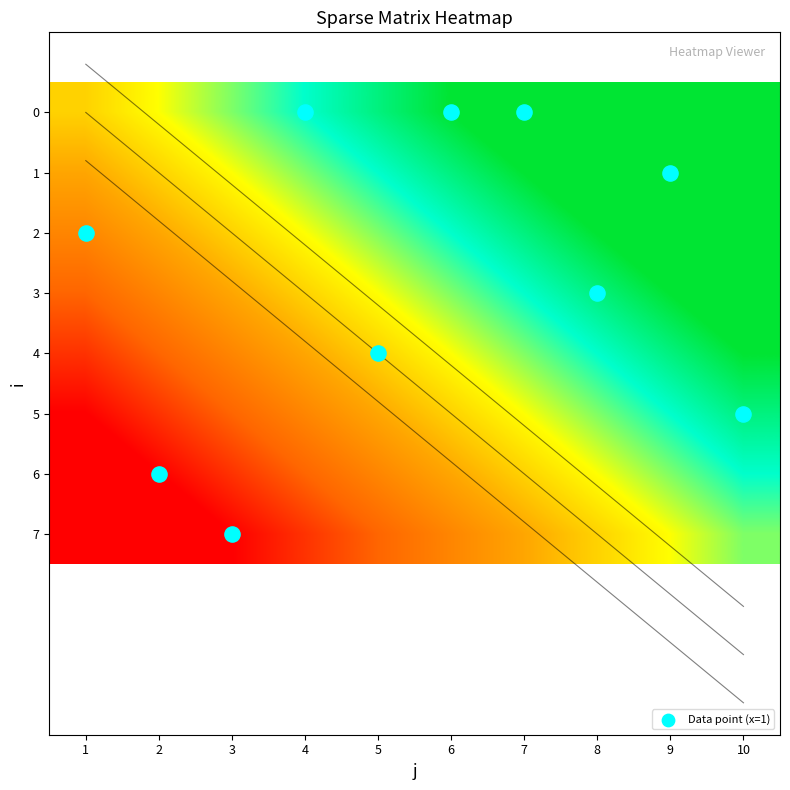

What is the greatest value displayed?

1